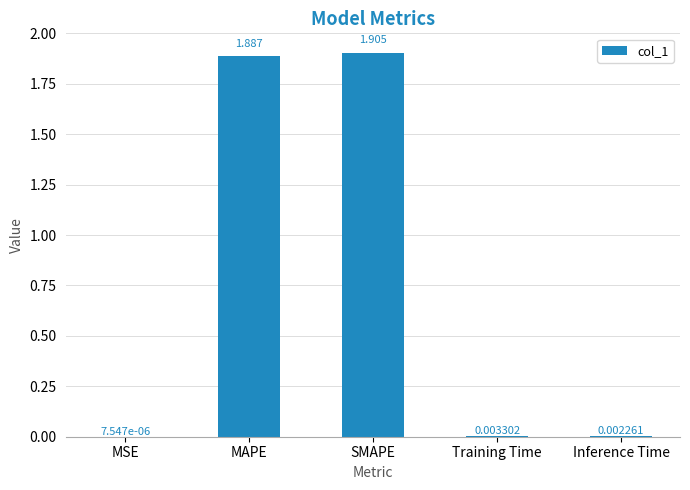

Where is the data nearest to the value 0?

MSE